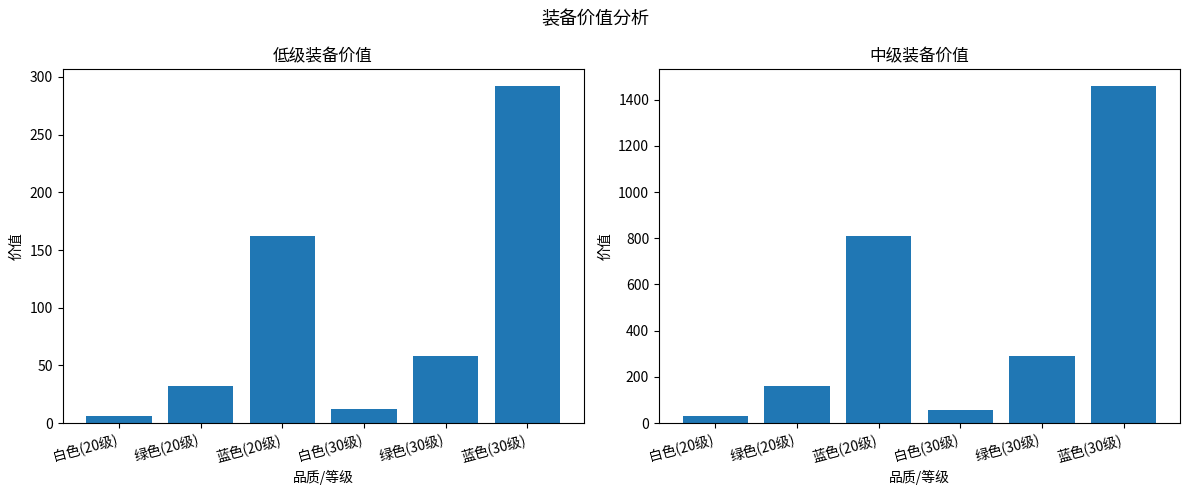

Is it true that 价值(低级) equals 88 at 绿色(30级)?

False